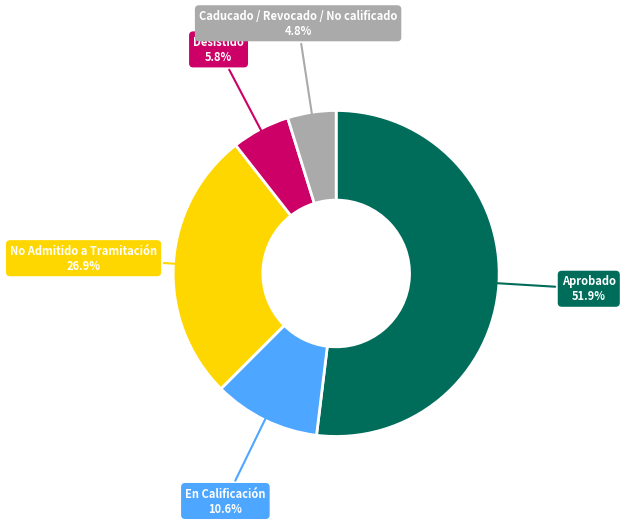

Approximately how many times larger is the value at En Calificación 10.6% compared to Caducado / Revocado / No calificado 4.8%?

2.2